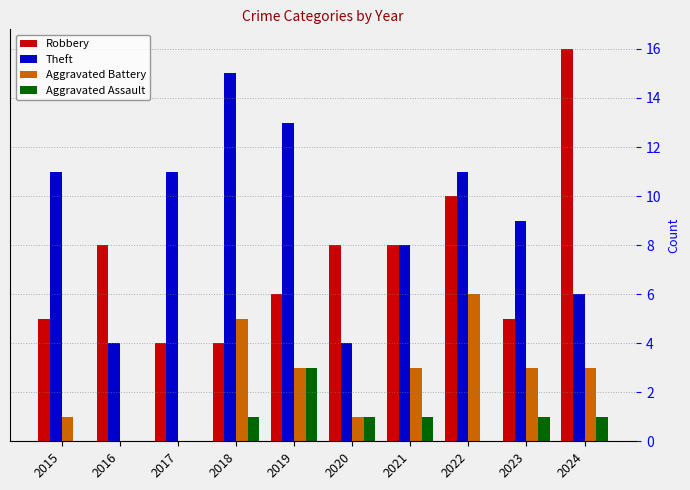

How many categories are shown in the chart?

10